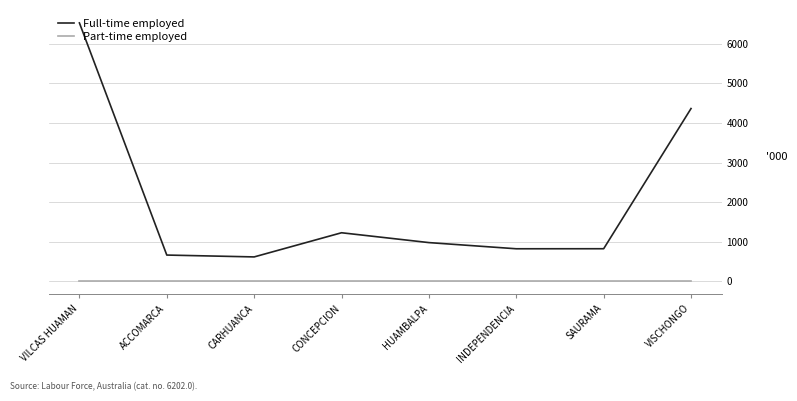

True or false: Part-time employed and Full-time employed cross at least once.

False